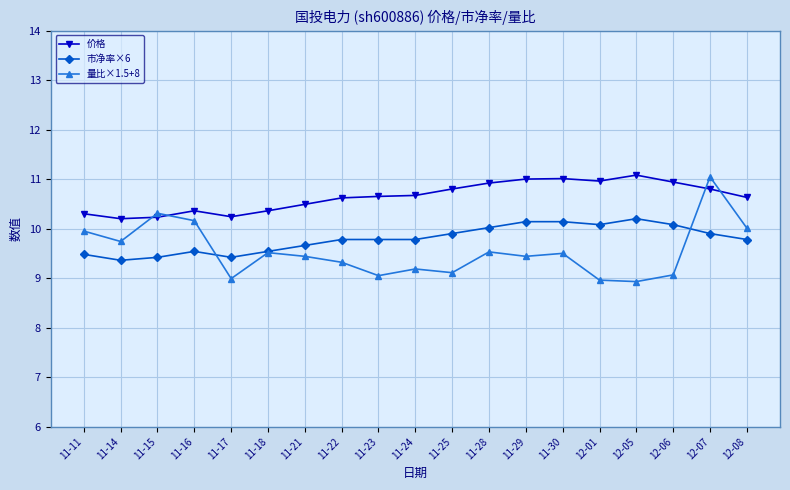

The 量比×1.5+8 series shows 3.0 at 11-28. True or false?

False